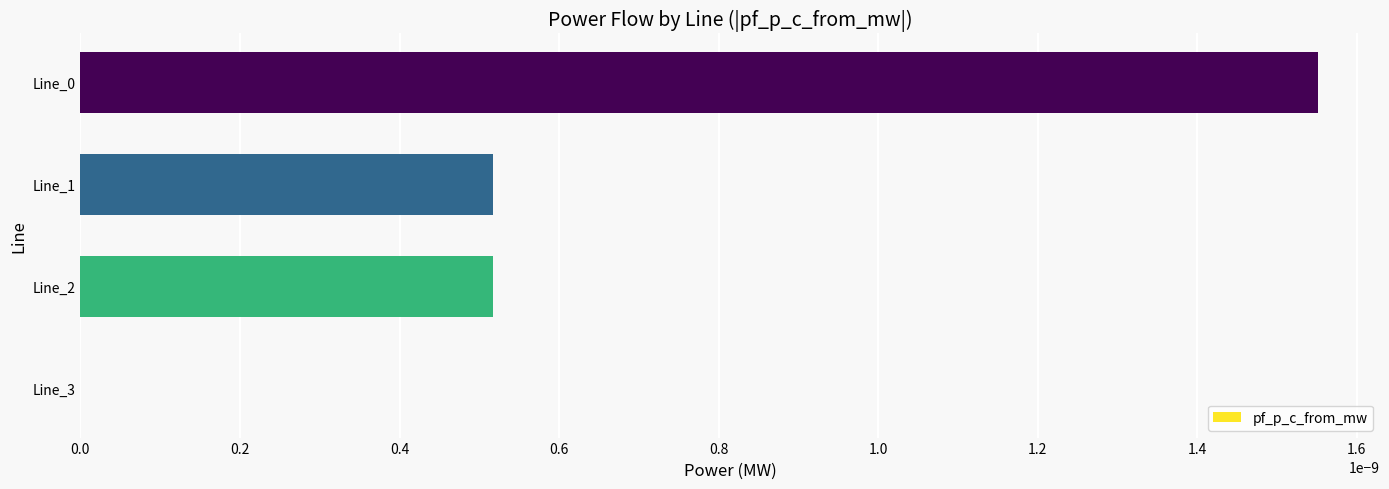

True or false: the data shows 0.0 at Line_2.

True